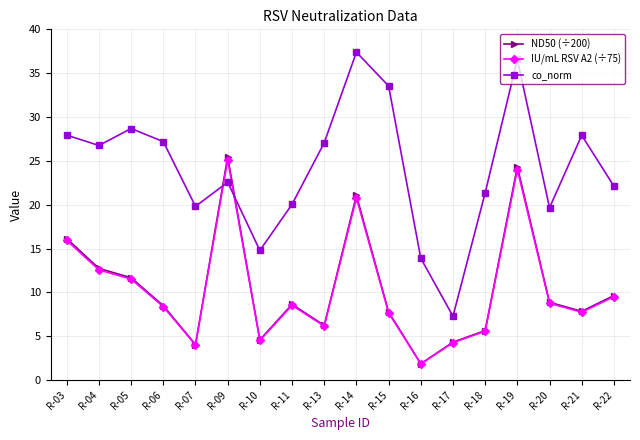

What are all the series names shown in the legend?

ND50 (÷200), IU/mL RSV A2 (÷75), co_norm